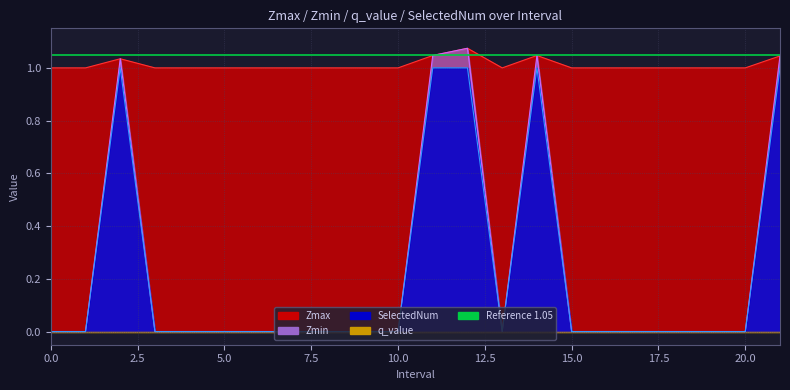

True or false: Zmax and Zmin cross at least once.

False